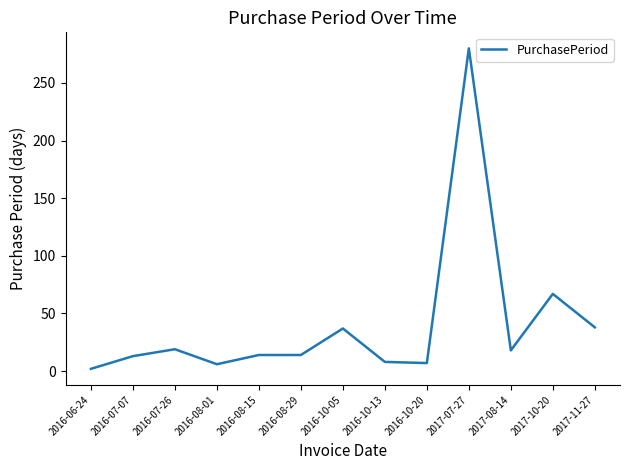

Is it true that the value at 2016-08-29 is 14?

True